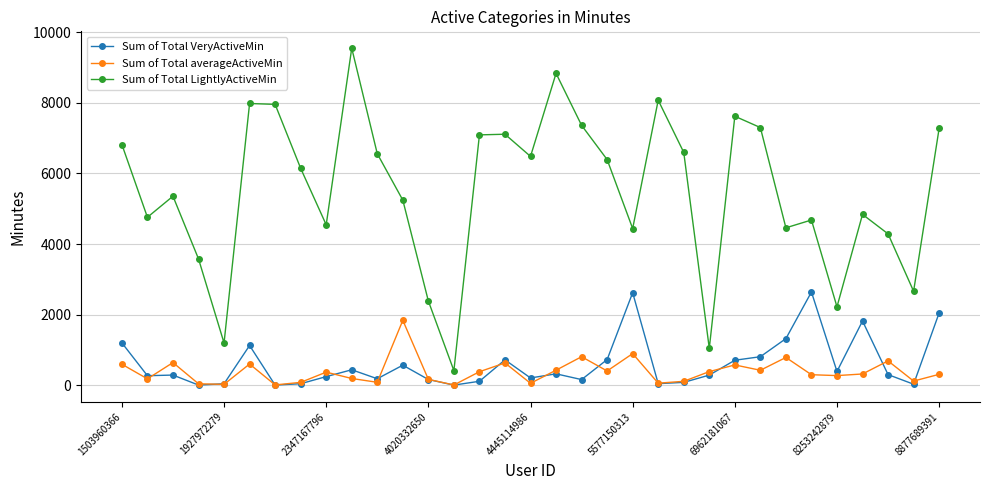

In Sum of Total VeryActiveMin, how many points are higher than both neighbors (excluding endpoints)?

9